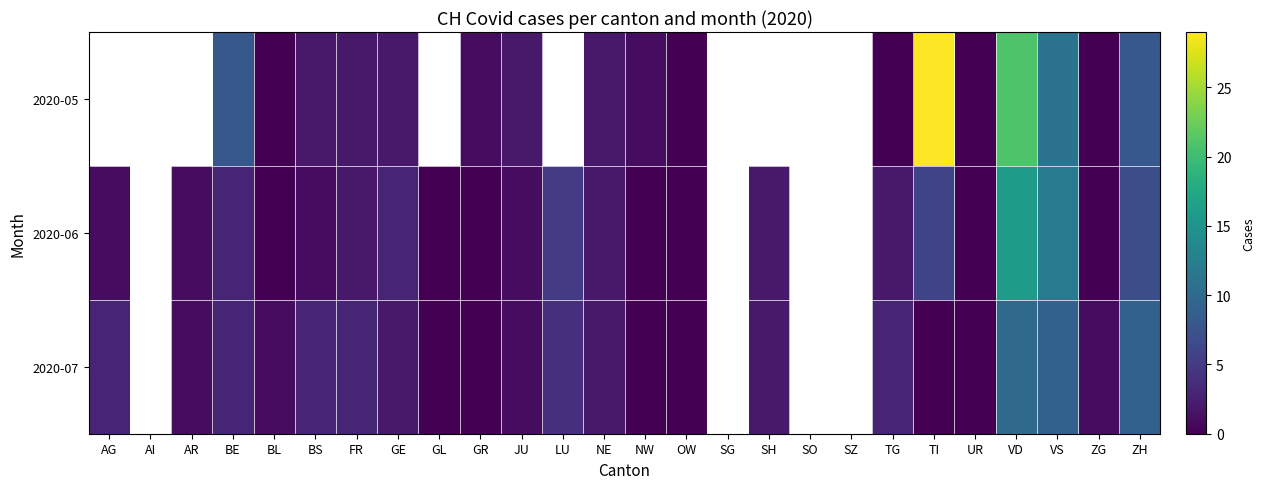

The 2020-05 series shows 5.6 at BE. True or false?

False